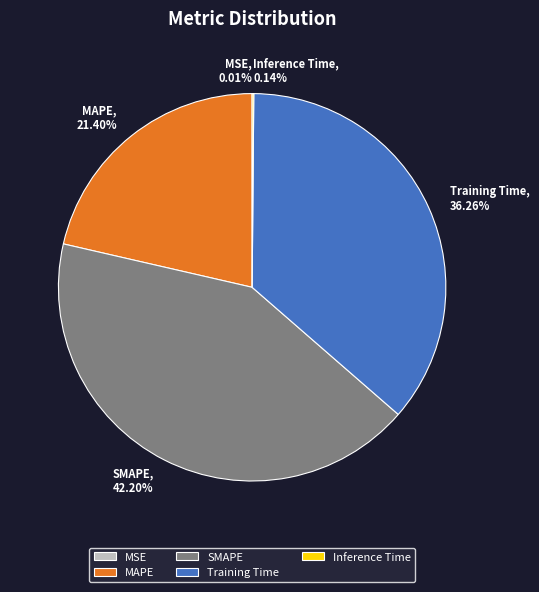

Does MAPE account for over 50% of the chart?

No